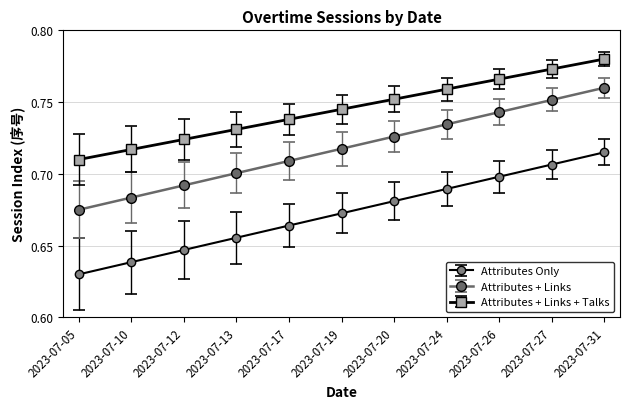

How many lines are shown in the chart?

3